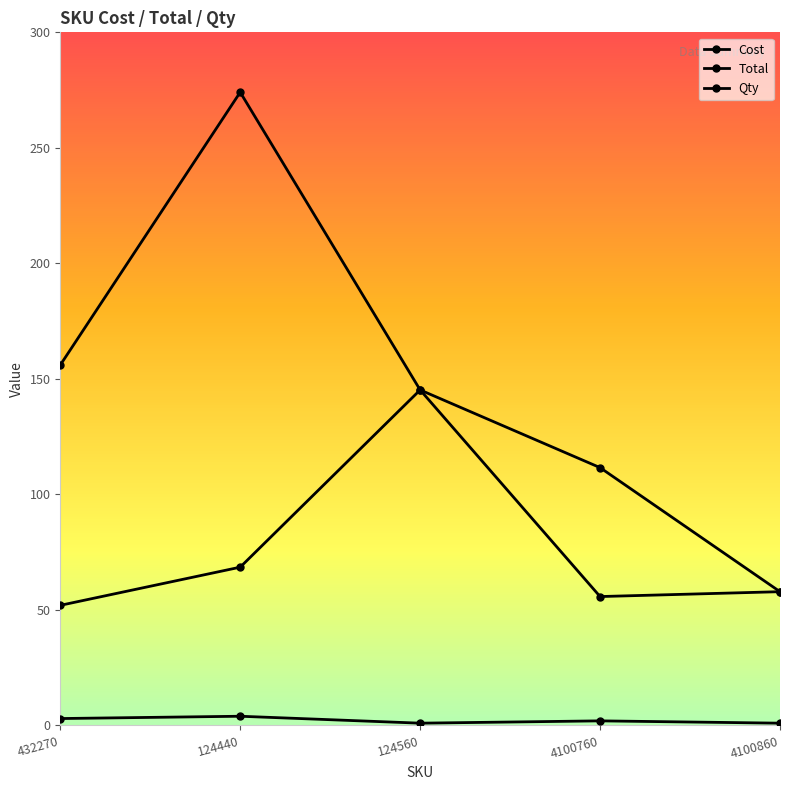

The value of Qty at 124440 is 5.3. True or false?

False